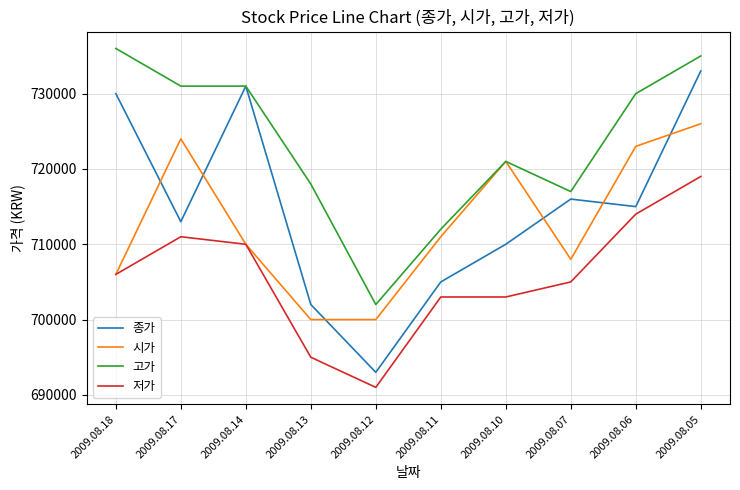

What is the spread (max minus min) of values at 2009.08.13?

23000